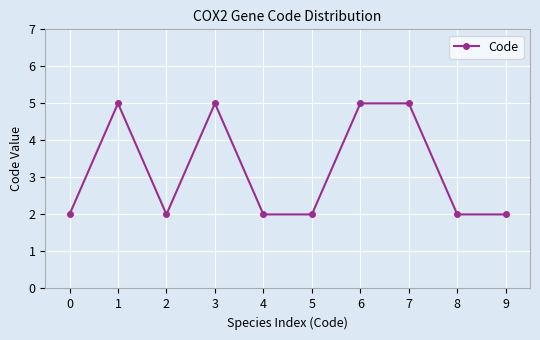

What is the approximate value at 1?

5